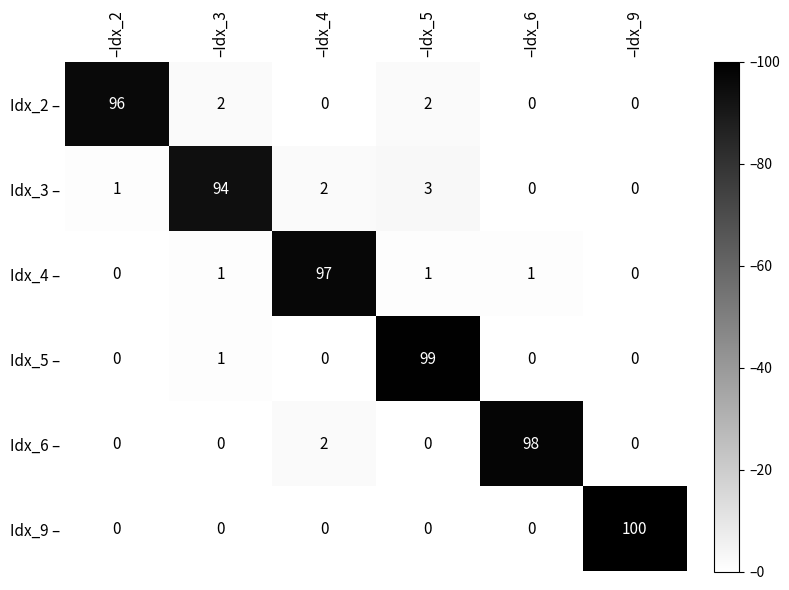

The value of Idx_6 – at –Idx_4 is 1. True or false?

False